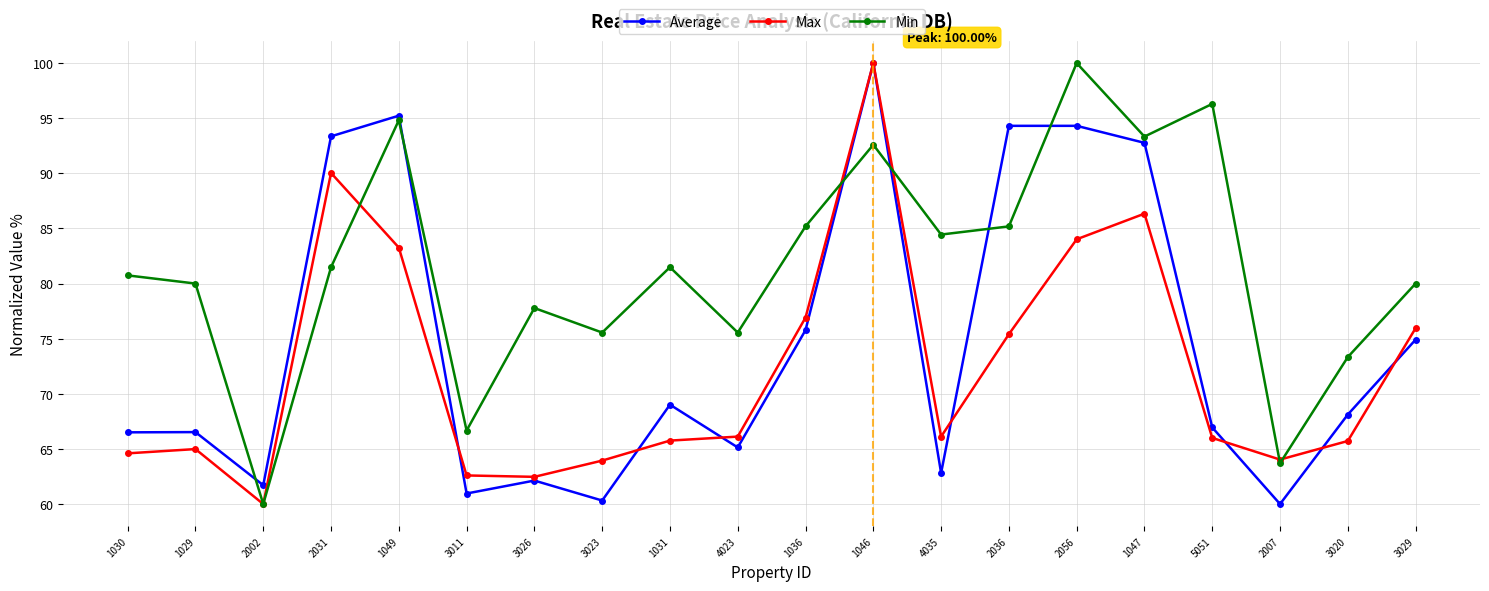

What is the label of the 18th point from the right?

2002